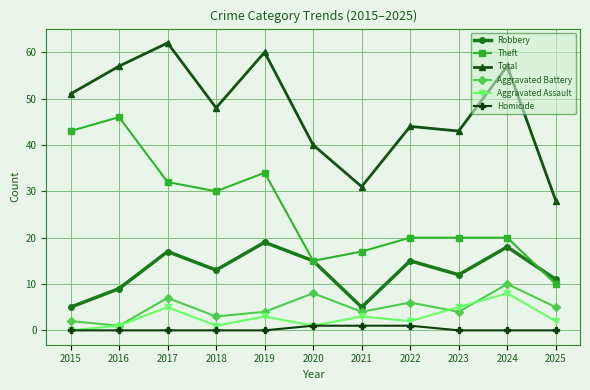

Read the Robbery value at 2020, to the nearest 10.

20